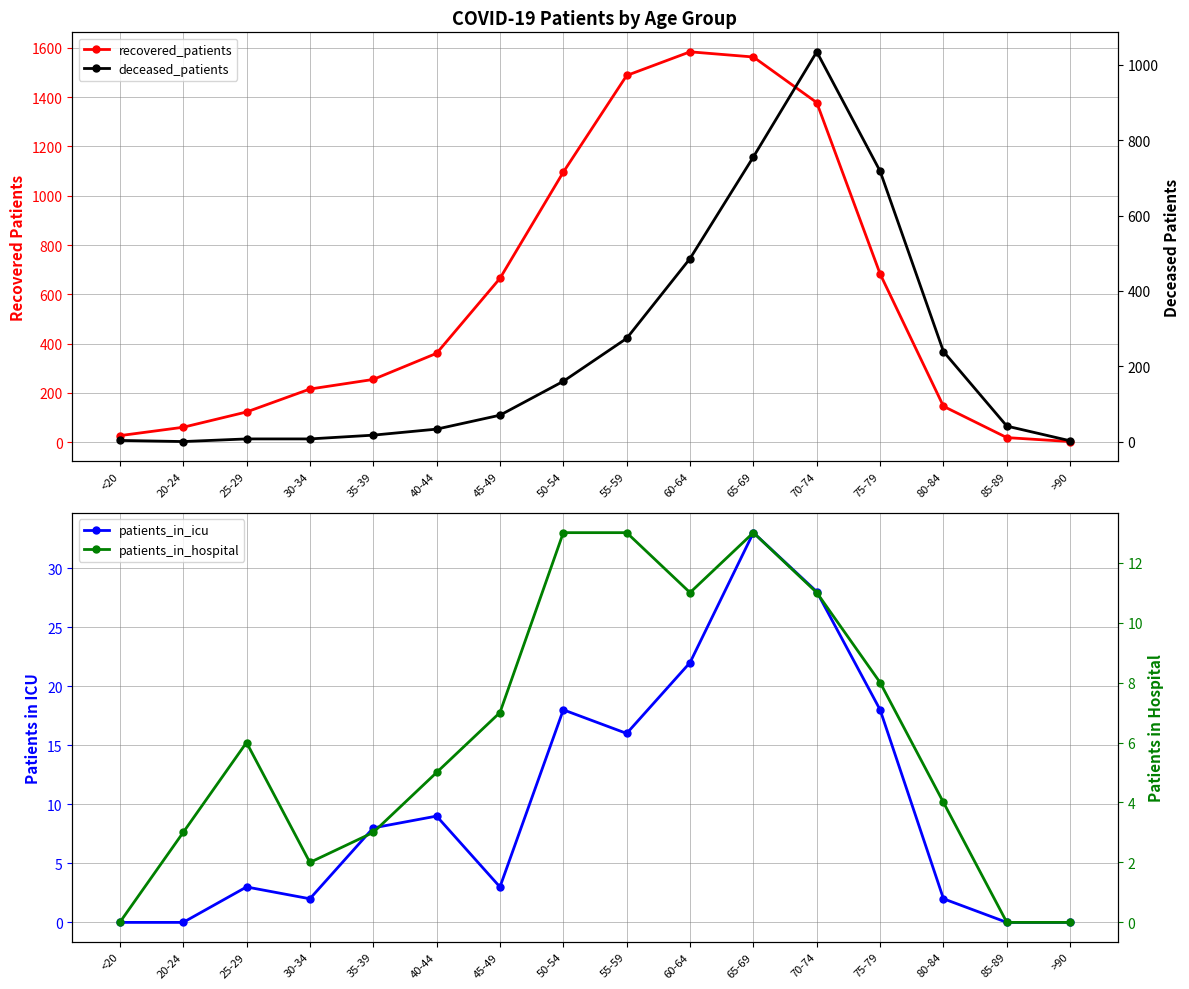

True or false: patients_in_icu and recovered_patients cross at least once.

False